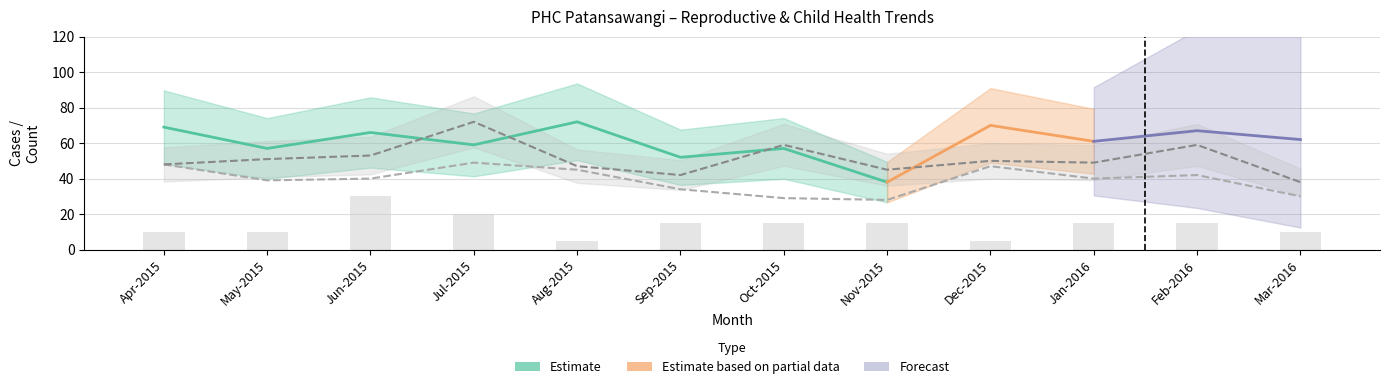

List the labels in order of Still Birth value, smallest first.

Aug-2015, Dec-2015, Apr-2015, May-2015, Mar-2016, Sep-2015, Oct-2015, Nov-2015, Jan-2016, Feb-2016, Jul-2015, Jun-2015